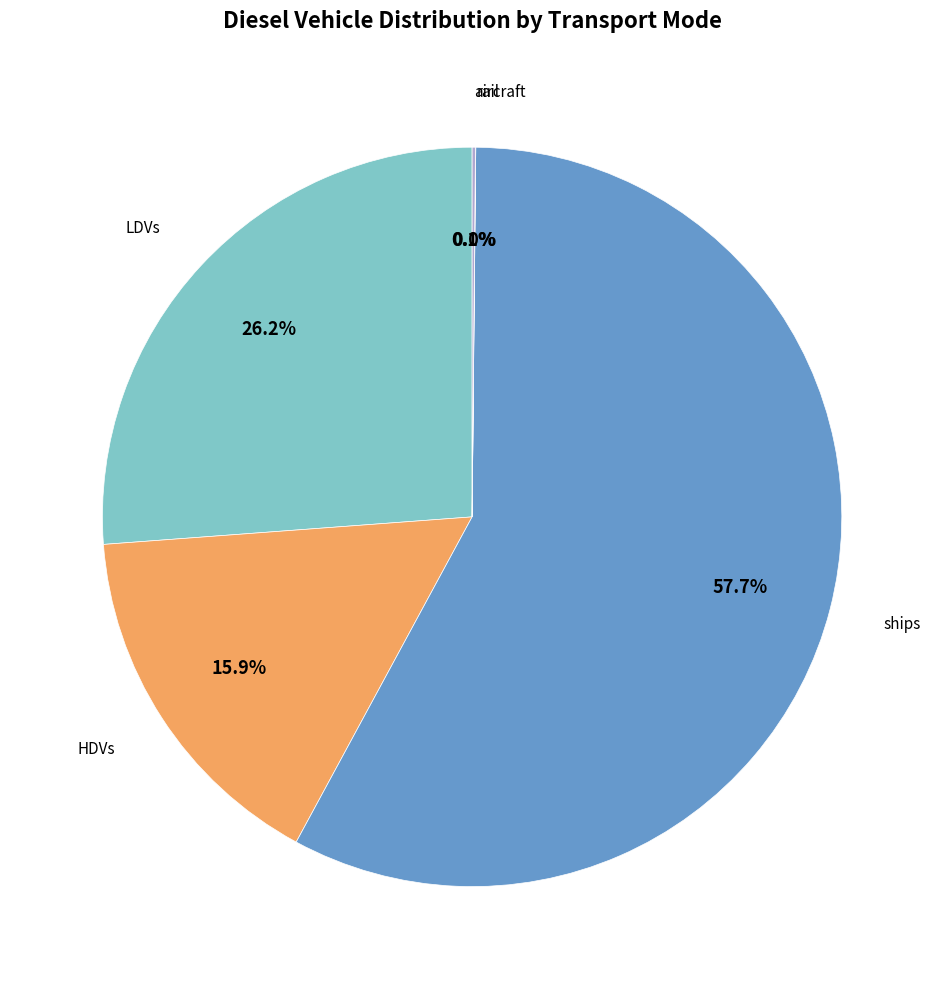

Is there any slice that represents more than half of the pie?

Yes